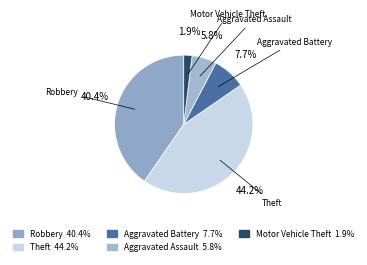

Approximately how many times larger is the value at Aggravated Assault compared to Robbery?

0.1